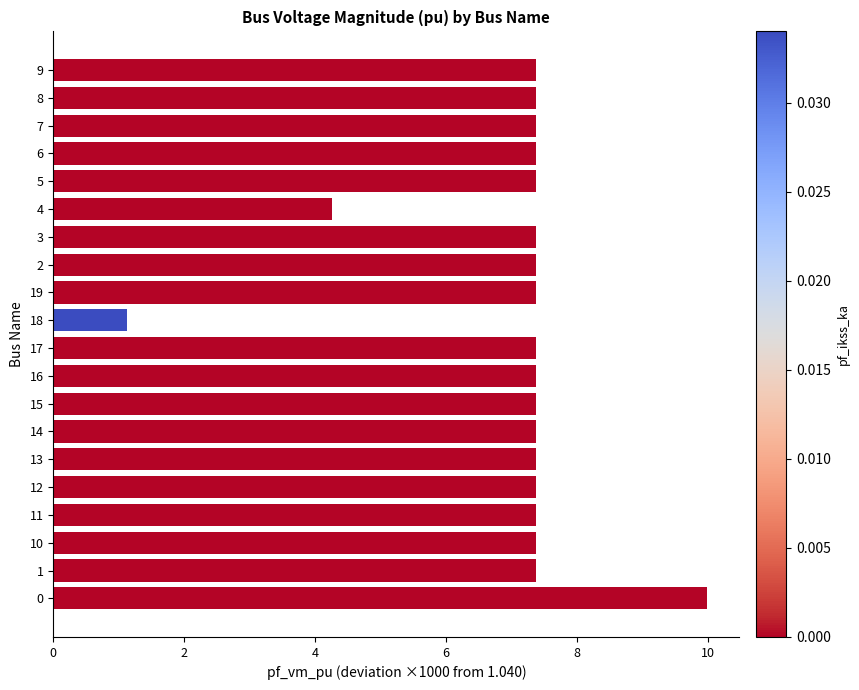

Reading bottom to top, transcribe all the data shown in this chart.

0=10.0	1=7.4	10=7.4	11=7.4	12=7.4	13=7.4	14=7.4	15=7.4	16=7.4	17=7.4	18=1.1	19=7.4	2=7.4	3=7.4	4=4.2	5=7.4	6=7.4	7=7.4	8=7.4	9=7.4